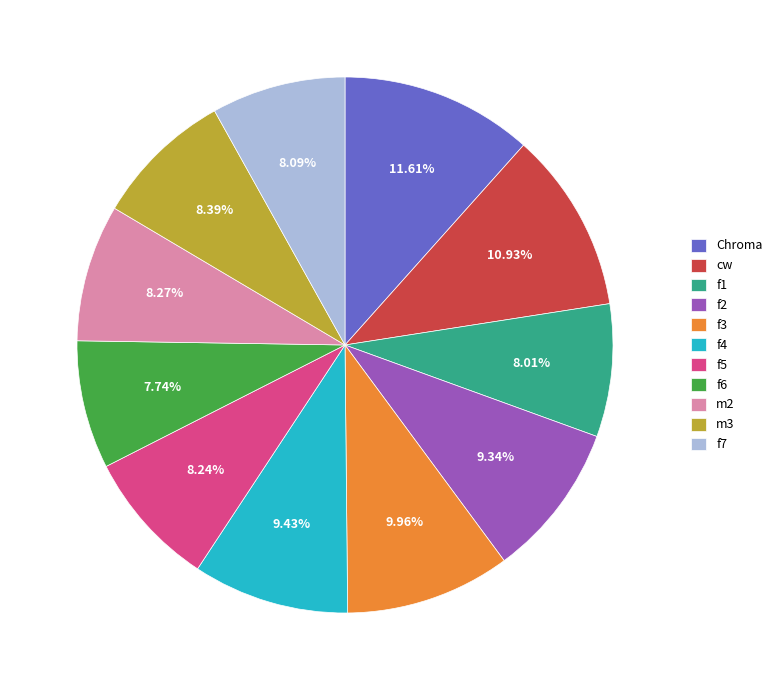

To the nearest percent, what is the difference between the largest and smallest slice percentages?

4%